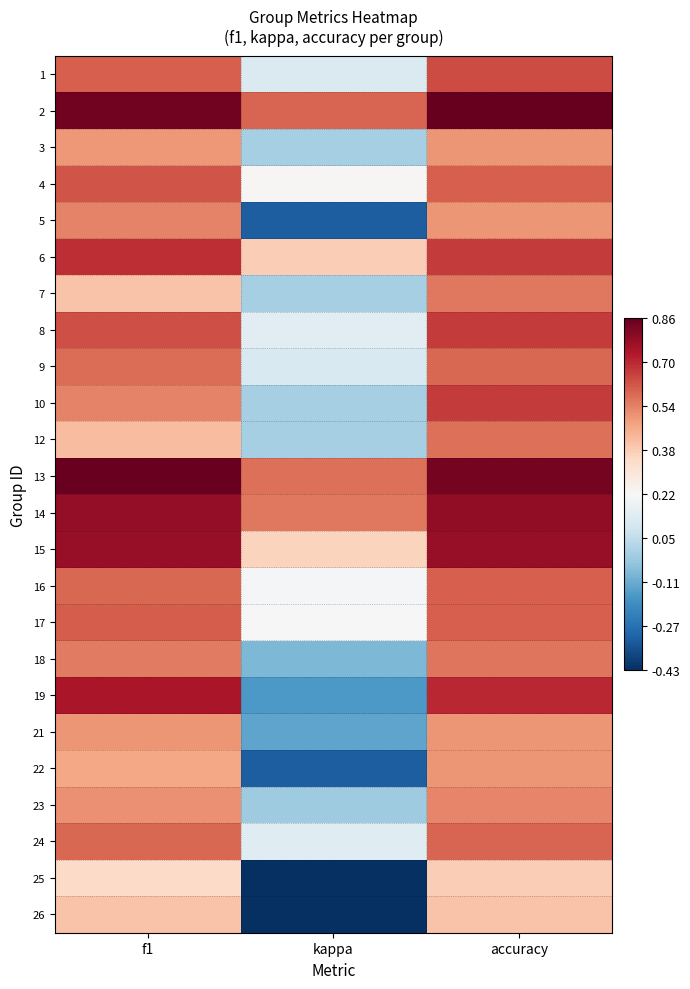

Reading left to right, extract all data points from this chart.

1: f1=0.6	kappa=0.1	accuracy=0.6
2: f1=0.8	kappa=0.6	accuracy=0.9
3: f1=0.5	kappa=0.0	accuracy=0.5
4: f1=0.6	kappa=0.2	accuracy=0.6
5: f1=0.5	kappa=-0.3	accuracy=0.5
6: f1=0.7	kappa=0.4	accuracy=0.7
7: f1=0.4	kappa=0.0	accuracy=0.6
8: f1=0.6	kappa=0.1	accuracy=0.7
9: f1=0.6	kappa=0.1	accuracy=0.6
10: f1=0.5	kappa=0.0	accuracy=0.7
12: f1=0.4	kappa=0.0	accuracy=0.6
13: f1=0.9	kappa=0.6	accuracy=0.8
14: f1=0.8	kappa=0.6	accuracy=0.8
15: f1=0.8	kappa=0.4	accuracy=0.8
16: f1=0.6	kappa=0.2	accuracy=0.6
17: f1=0.6	kappa=0.2	accuracy=0.6
18: f1=0.5	kappa=-0.1	accuracy=0.6
19: f1=0.7	kappa=-0.2	accuracy=0.7
21: f1=0.5	kappa=-0.1	accuracy=0.5
22: f1=0.5	kappa=-0.3	accuracy=0.5
23: f1=0.5	kappa=-0.0	accuracy=0.5
24: f1=0.6	kappa=0.1	accuracy=0.6
25: f1=0.3	kappa=-0.4	accuracy=0.4
26: f1=0.4	kappa=-0.4	accuracy=0.4